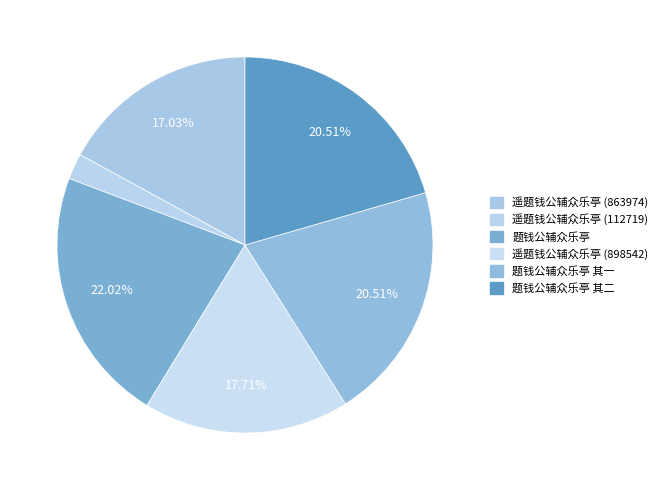

Does 题钱公辅众乐亭 其一 represent more than half of the total?

No